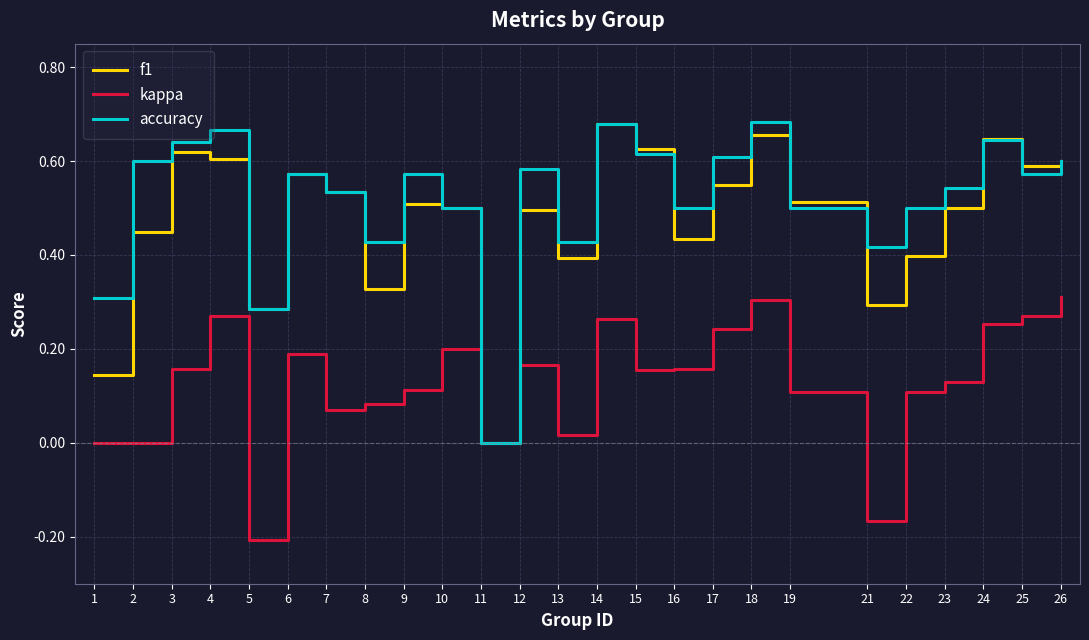

Which series has the largest total across all categories?

accuracy